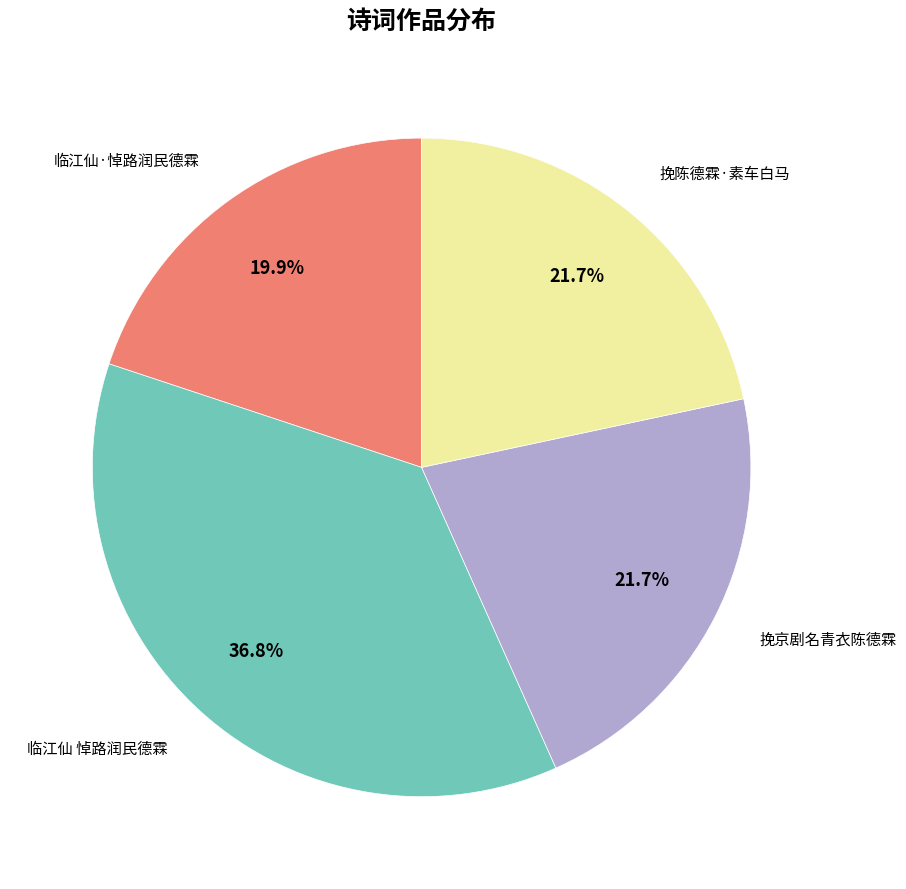

Does any single category account for the majority?

No